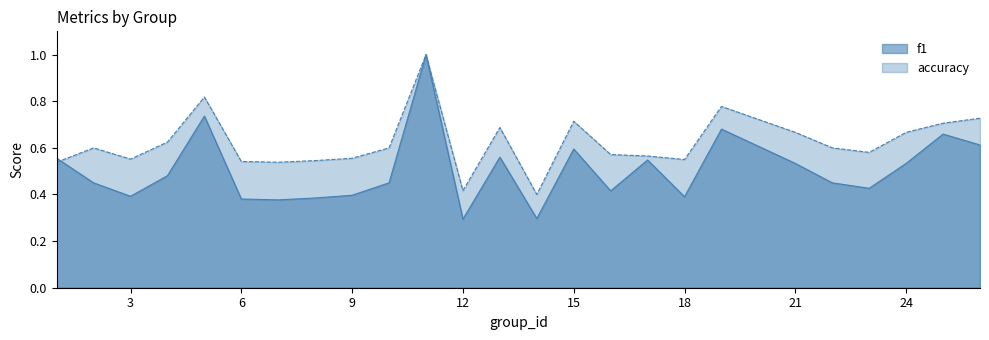

How many lines are shown in the chart?

2